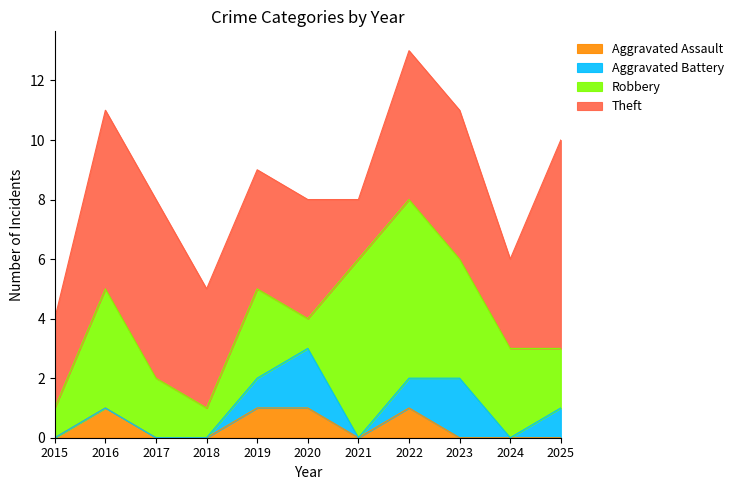

At which label is Aggravated Assault closest to 0?

2015